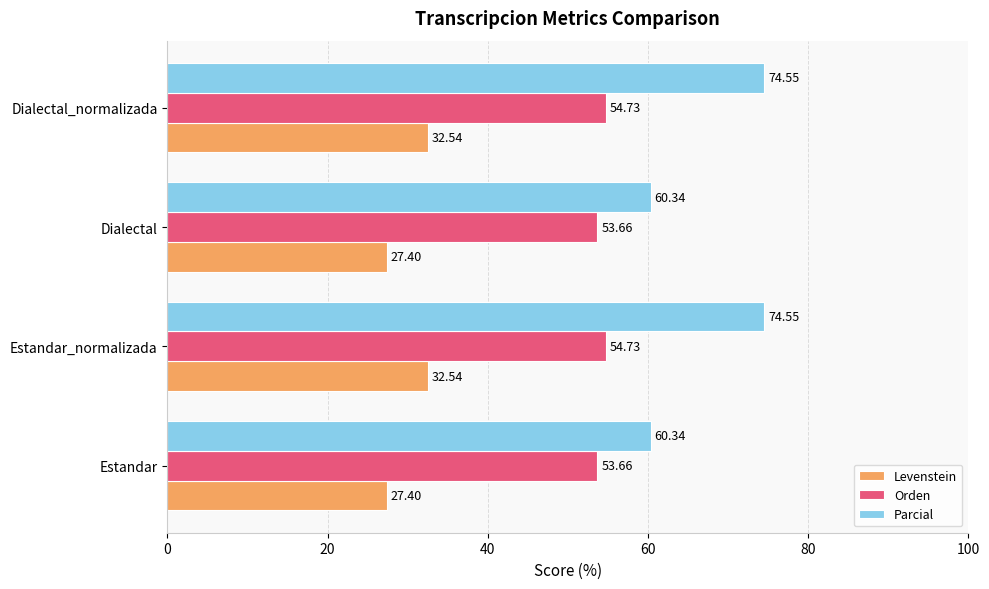

Which series has the largest range (max minus min)?

Parcial